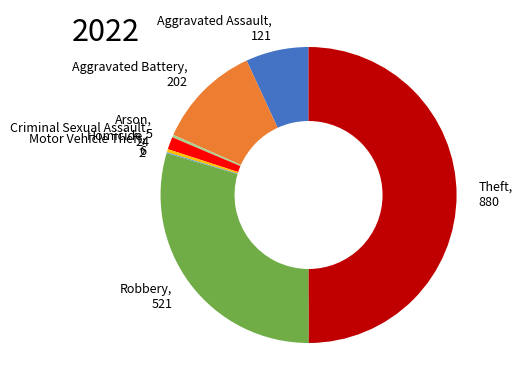

Which has a higher value, Criminal Sexual Assault or Robbery?

Robbery